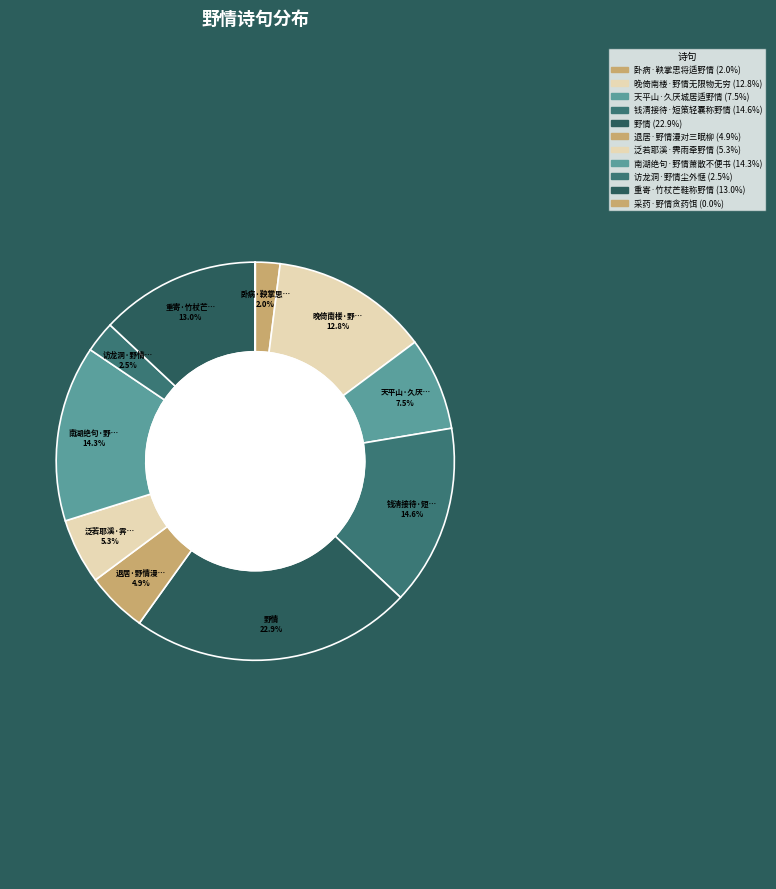

Does 卧病·鞅掌思将适野情 represent more than half of the total?

No